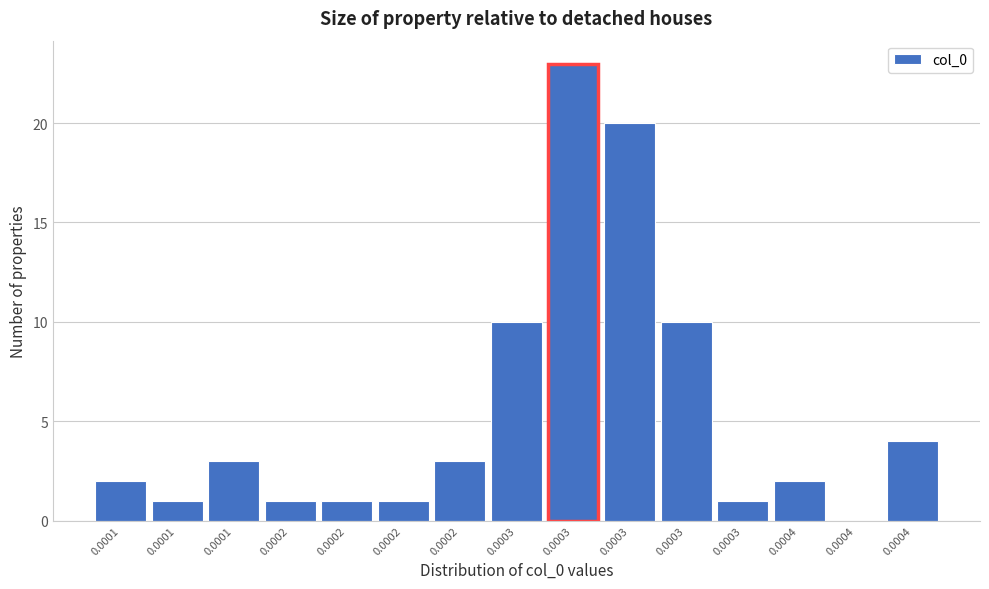

Are the bars horizontal?

No